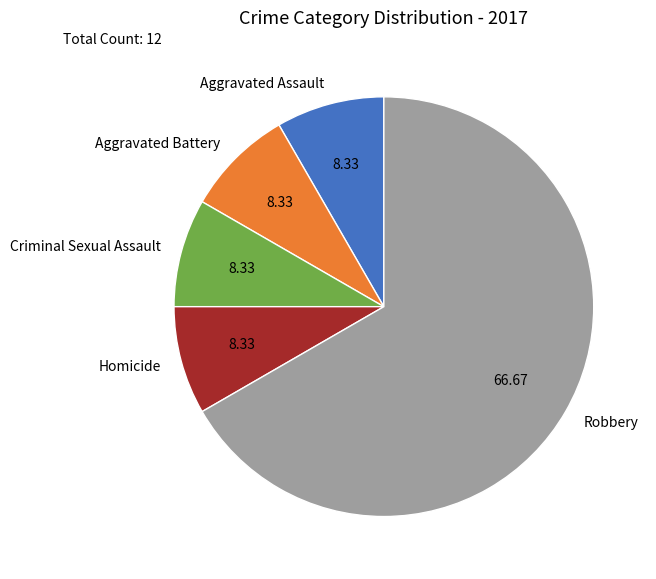

Between Aggravated Assault and Robbery, which is larger?

Robbery